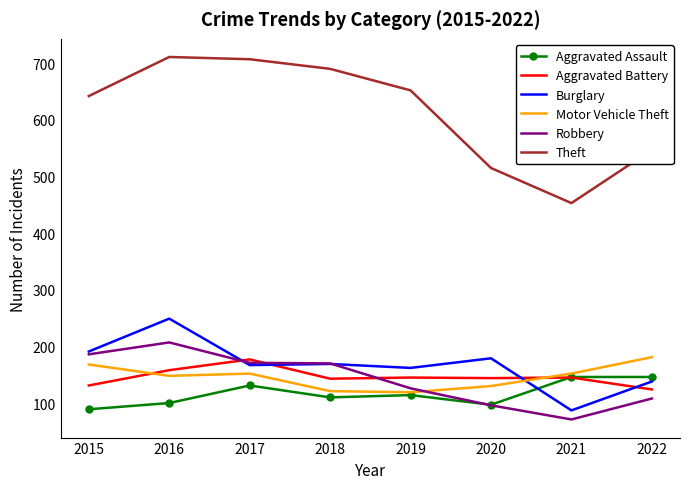

What are all the series names shown in the legend?

Aggravated Assault, Aggravated Battery, Burglary, Motor Vehicle Theft, Robbery, Theft